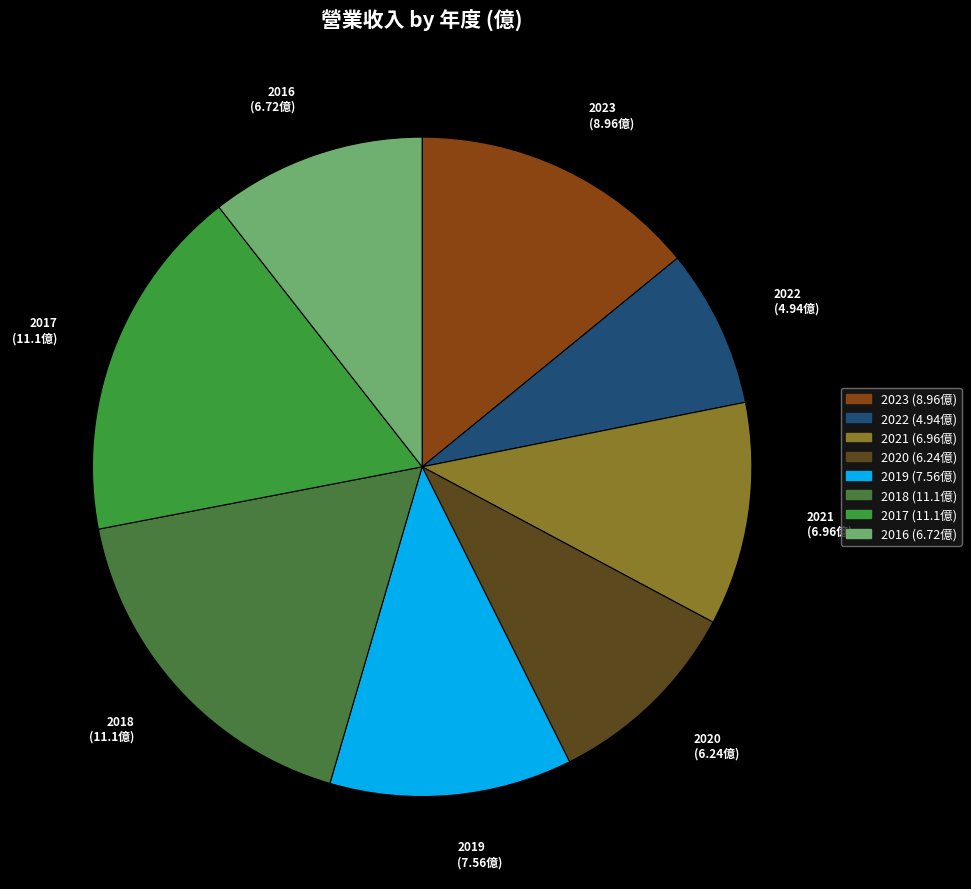

Which category has the smallest portion of the pie?

2022